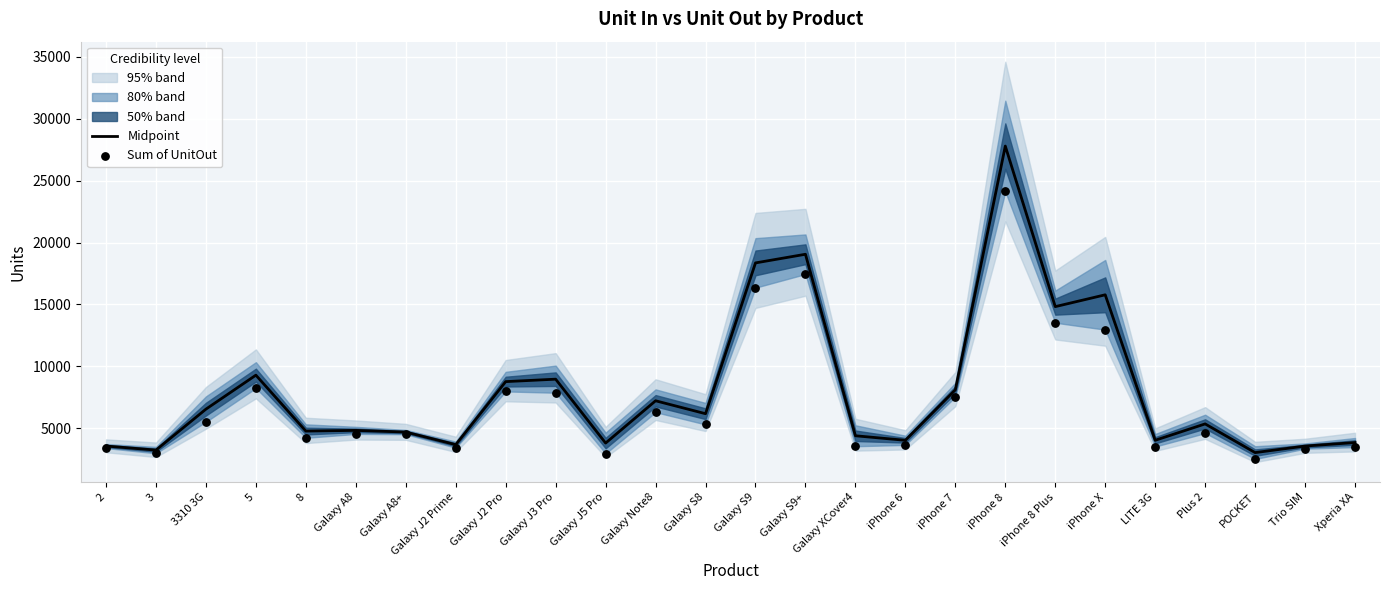

Which series contains the highest Y value?

Midpoint